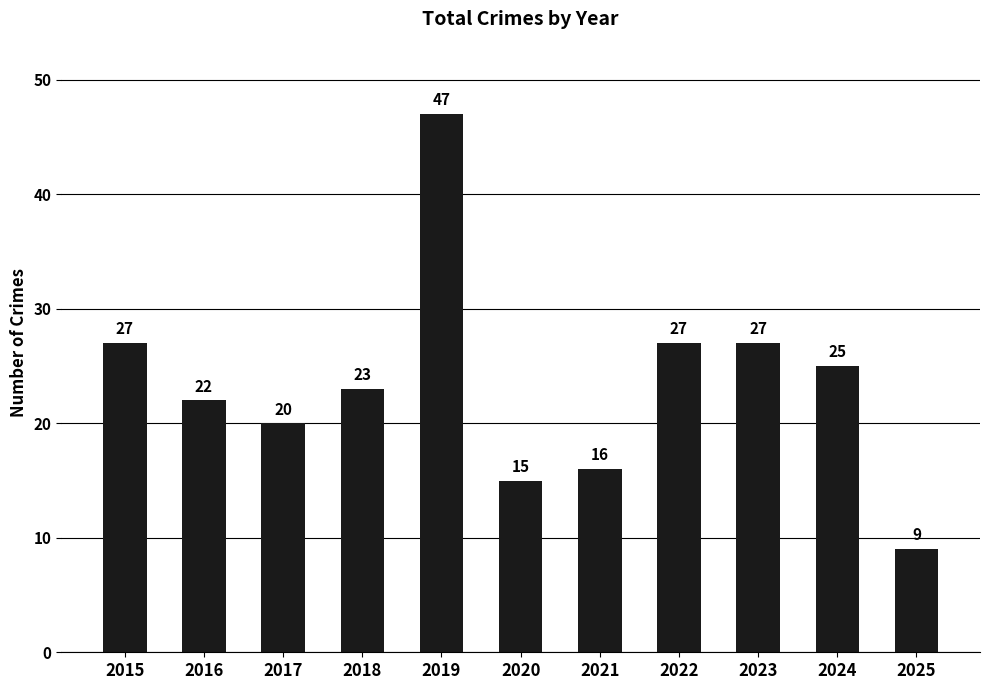

What is the average value?

23